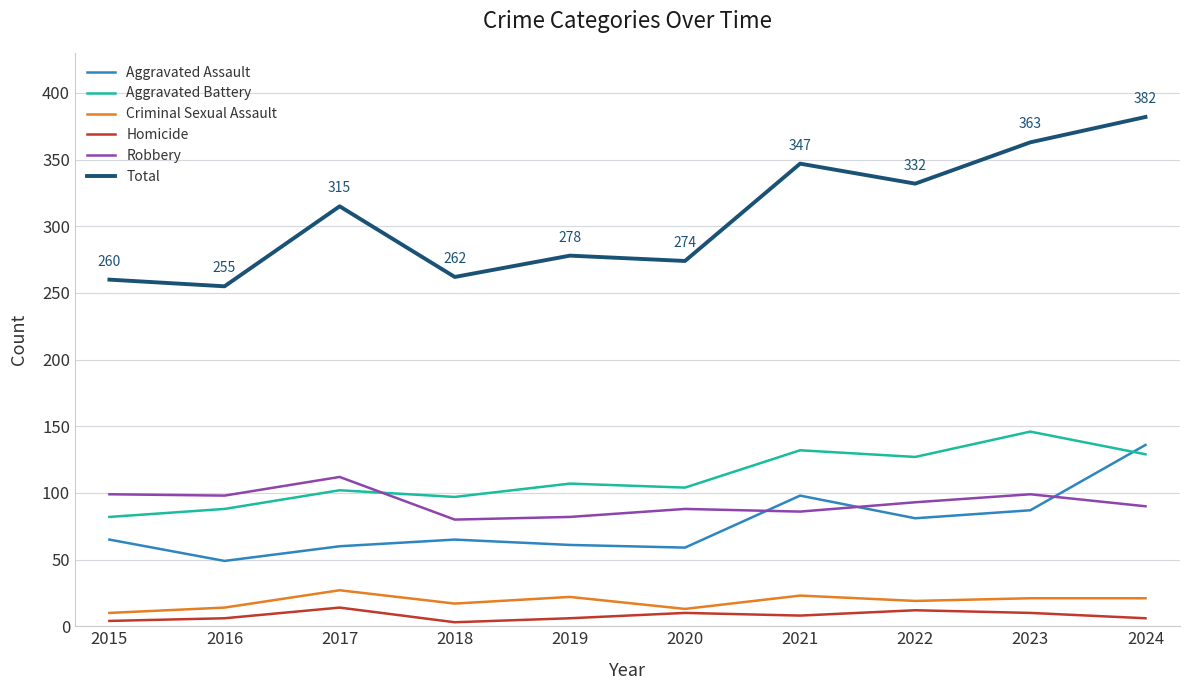

How many values in the Criminal Sexual Assault series are below 21?

5